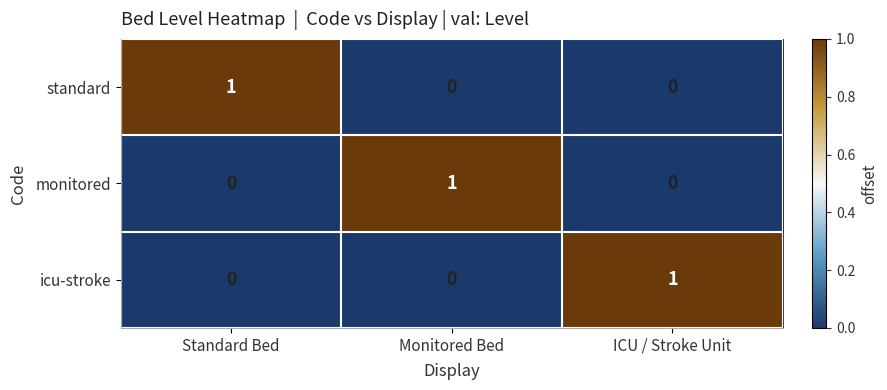

The value of standard at Monitored Bed is 0. True or false?

True